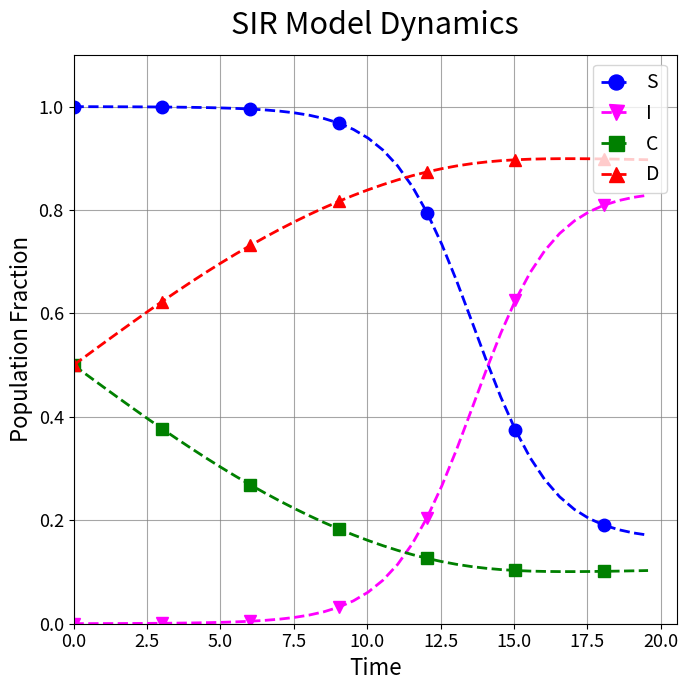

Which series has the largest total across all categories?

D